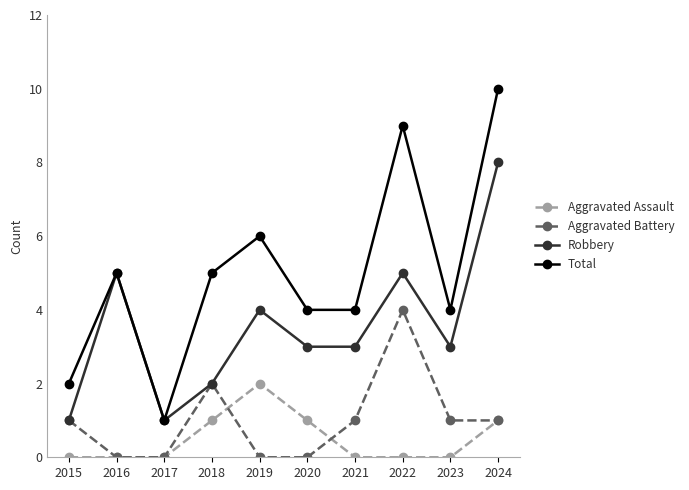

List the series in order of their peak value, lowest first.

Aggravated Assault, Aggravated Battery, Robbery, Total